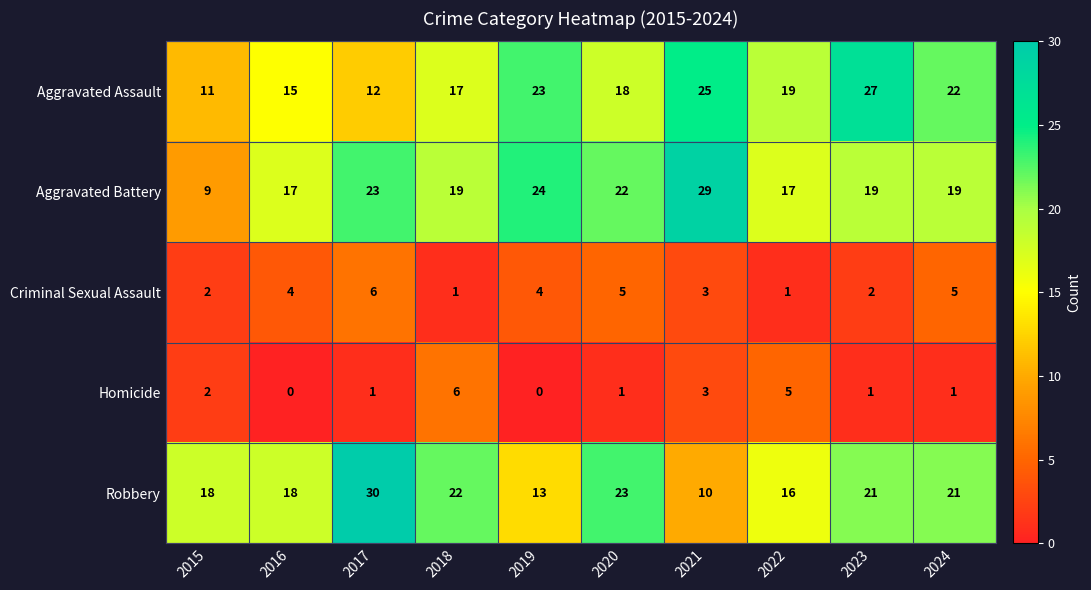

What is the total value across all series at 2017?

72